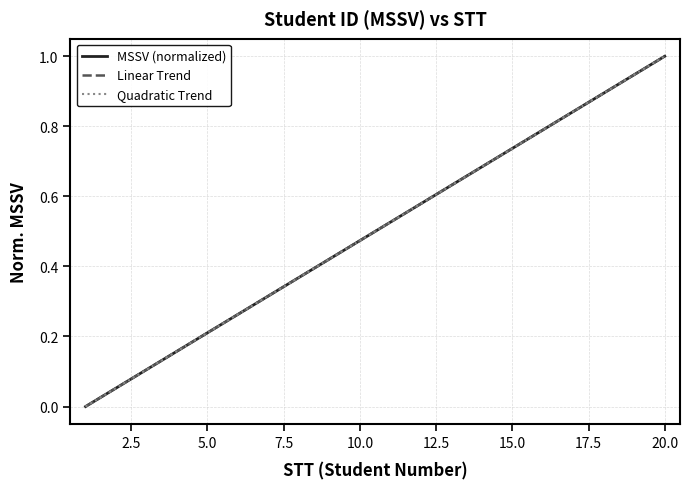

What is the sum of all Linear Trend values?

10.0